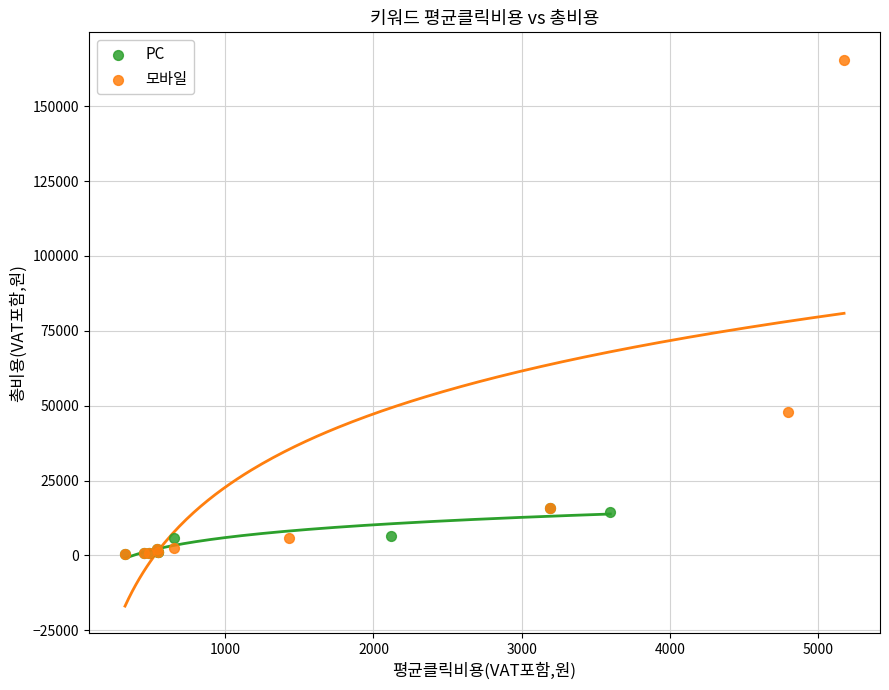

What are all the series names shown in the legend?

PC, 모바일